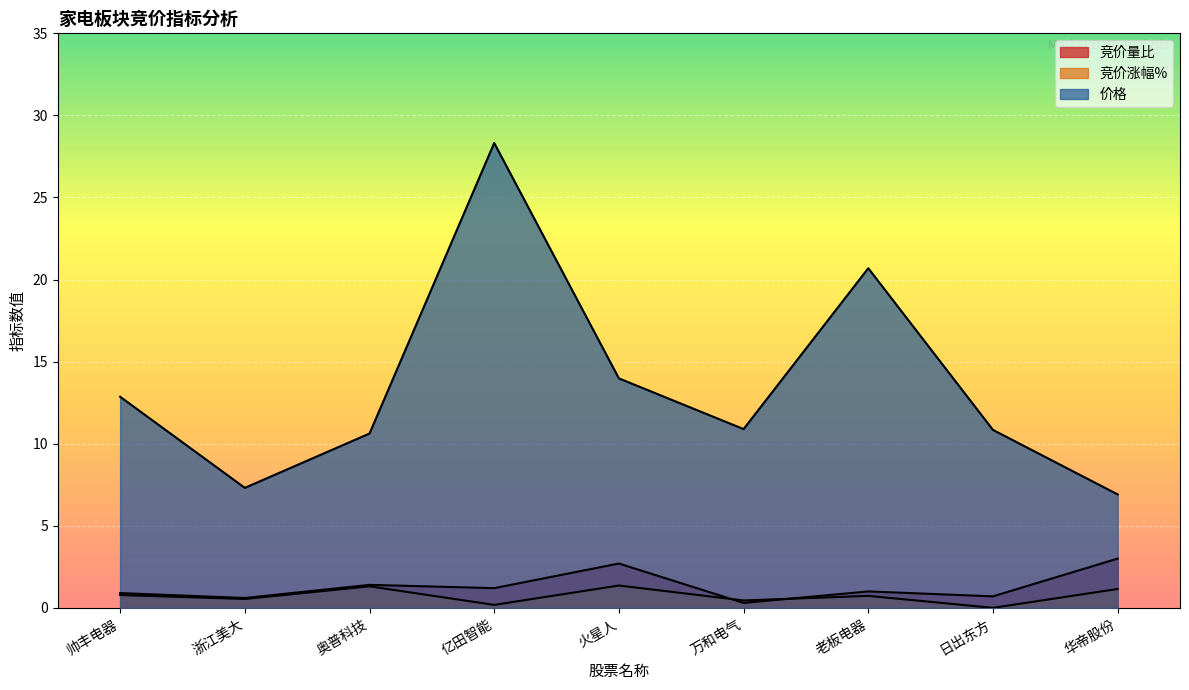

At which category is the sum across all series the highest?

亿田智能